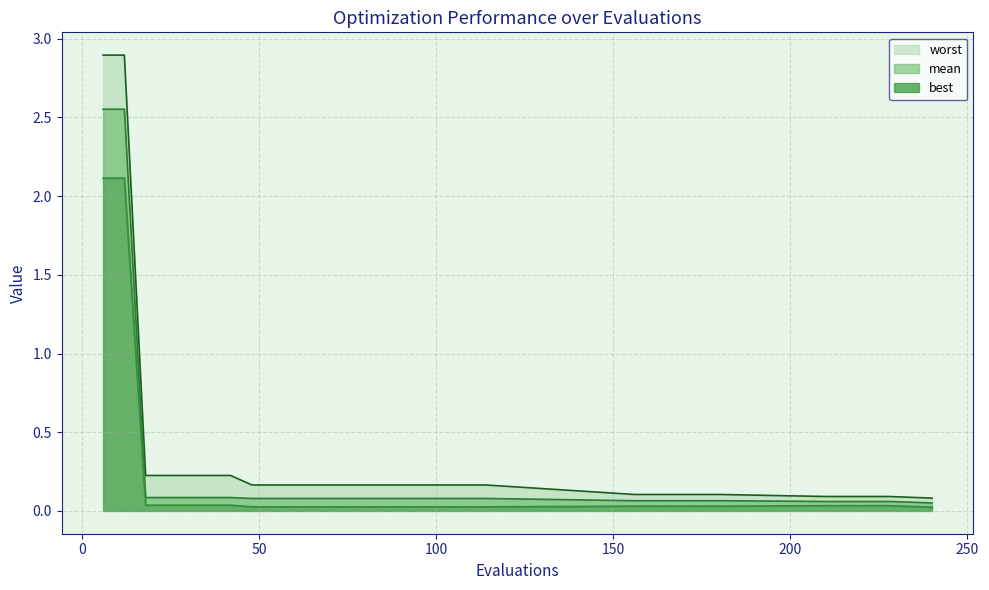

Which has a higher value, 18 or 72?

18